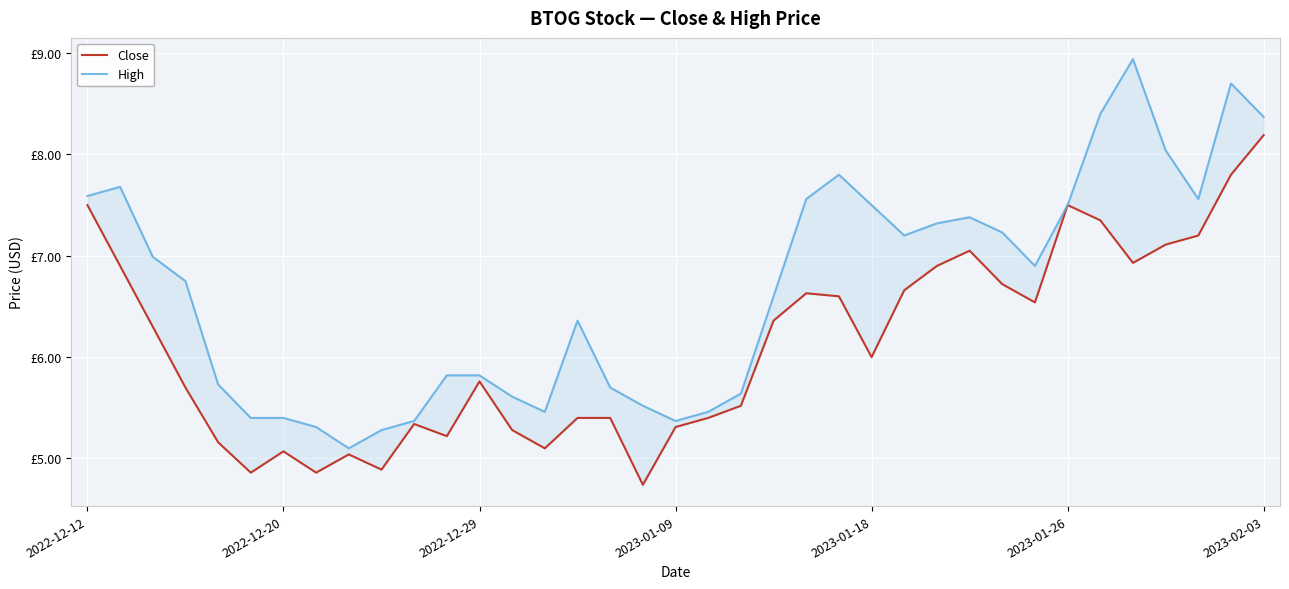

The value of High at 15 is 9.8. True or false?

False